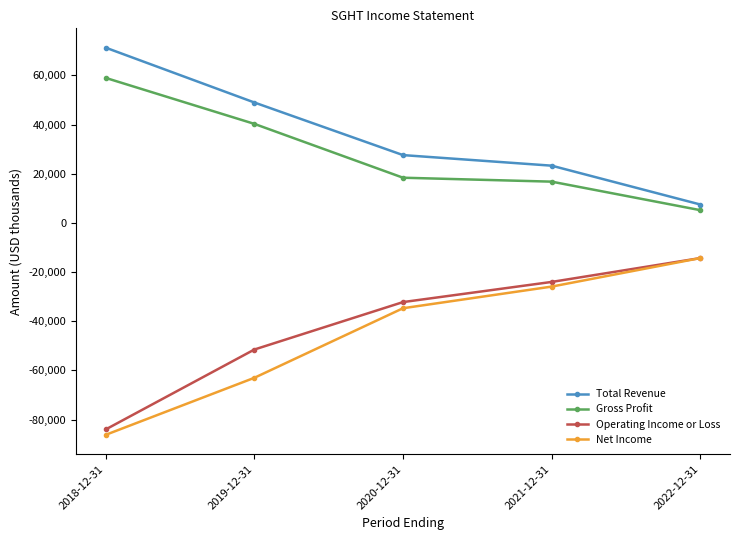

True or false: Operating Income or Loss and Gross Profit intersect in this chart.

False